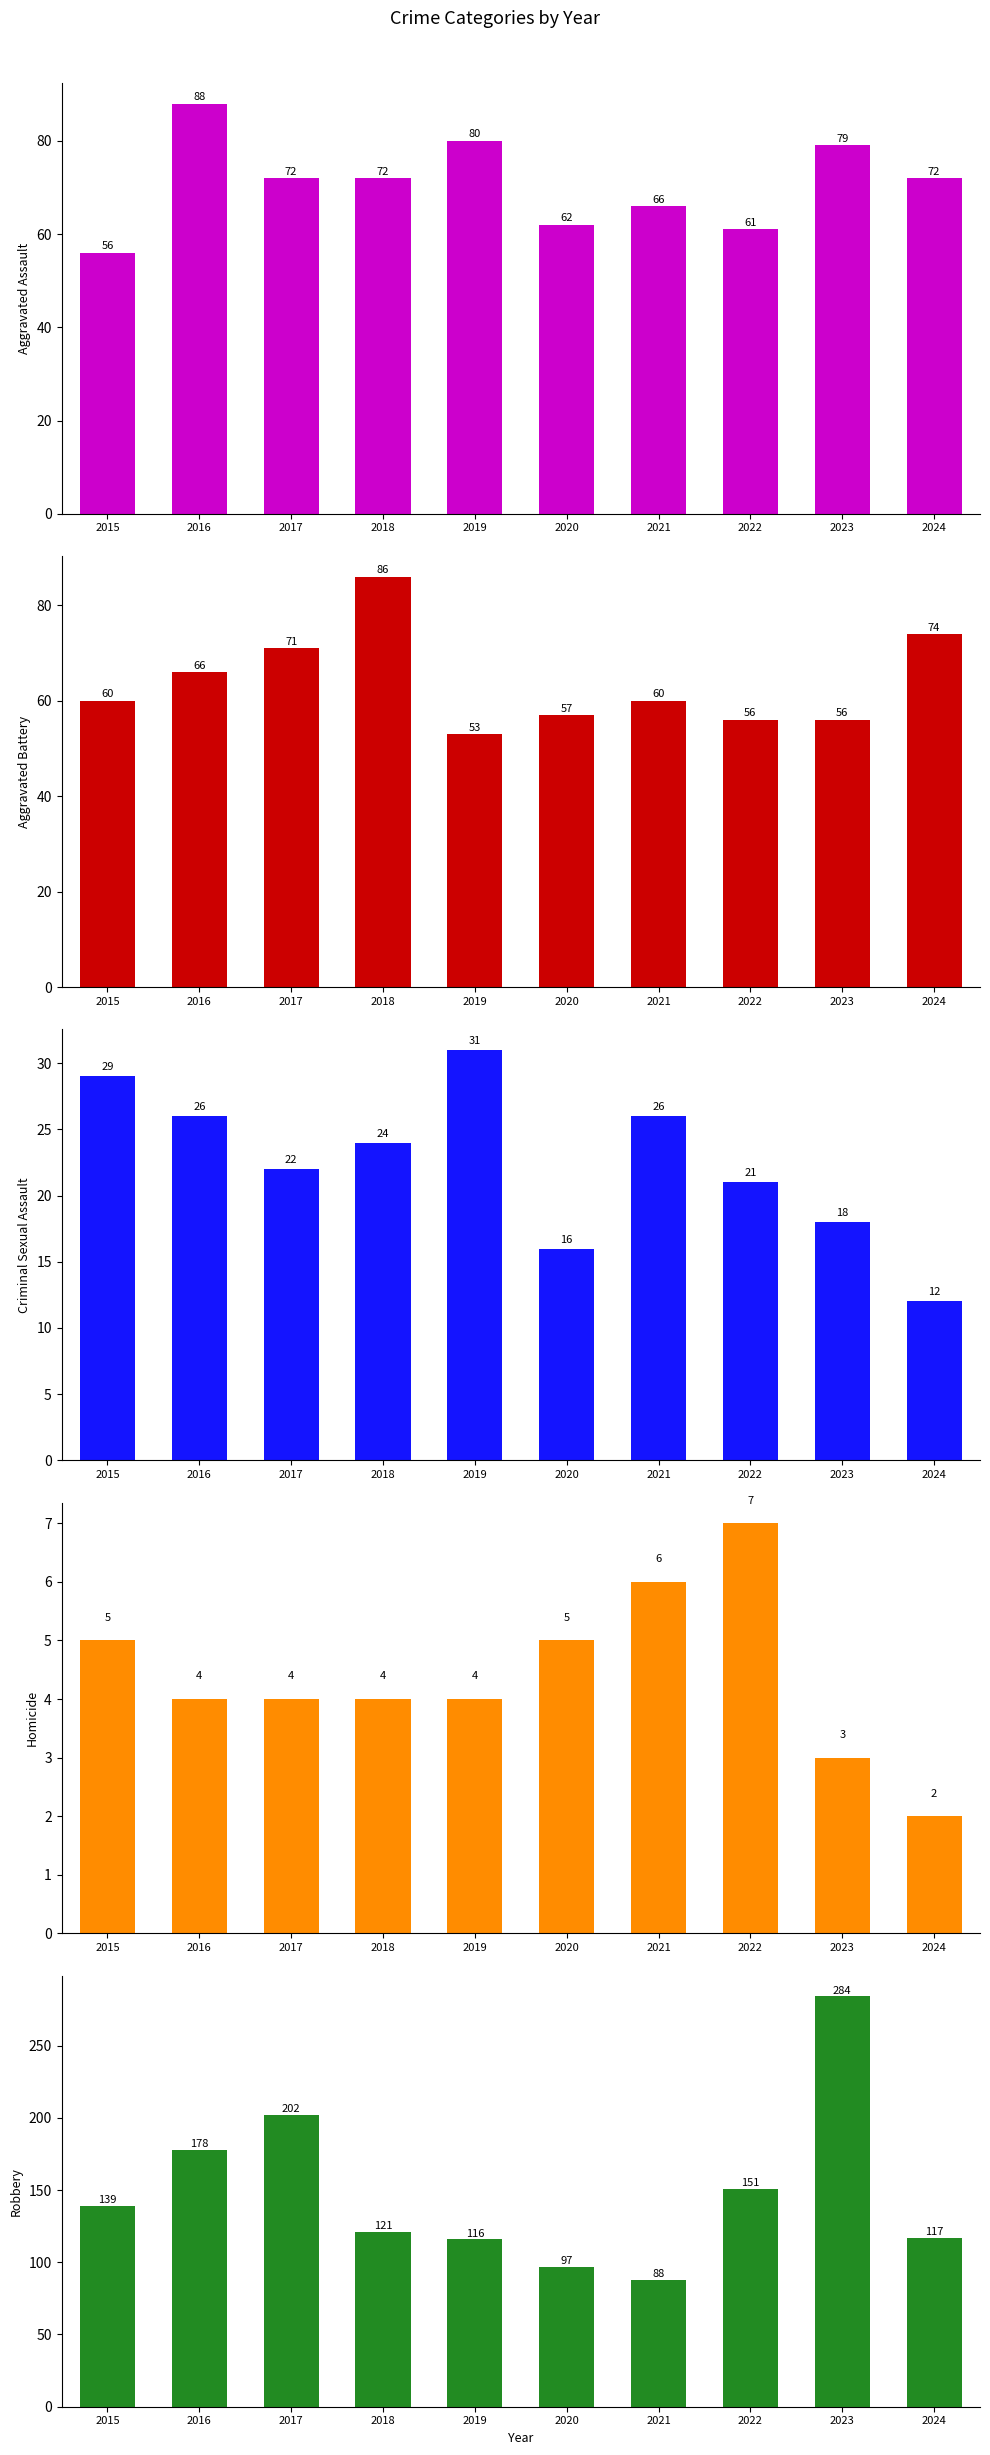

What are all the series names shown in the legend?

Aggravated Assault, Aggravated Battery, Criminal Sexual Assault, Homicide, Robbery